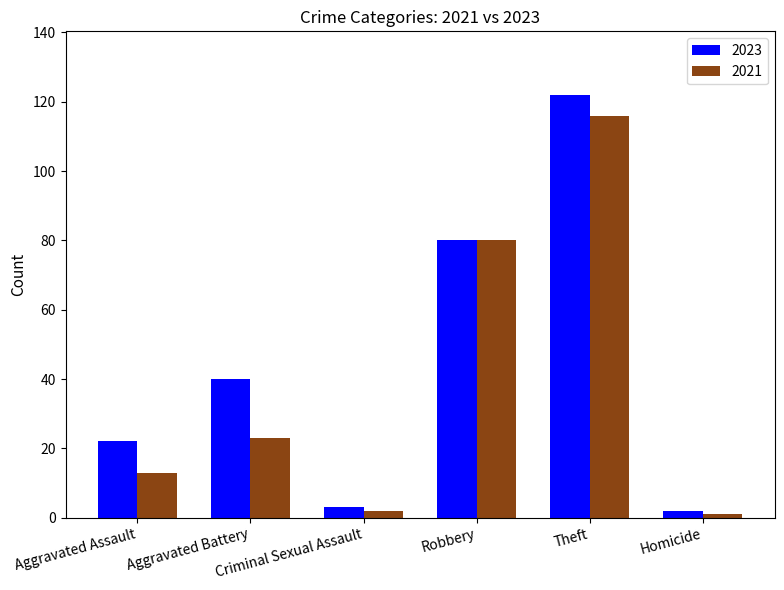

Reading left to right, extract all data points from this chart.

2023: Aggravated Assault=22	Aggravated Battery=40	Criminal Sexual Assault=3	Robbery=80	Theft=122	Homicide=2
2021: Aggravated Assault=13	Aggravated Battery=23	Criminal Sexual Assault=2	Robbery=80	Theft=116	Homicide=1